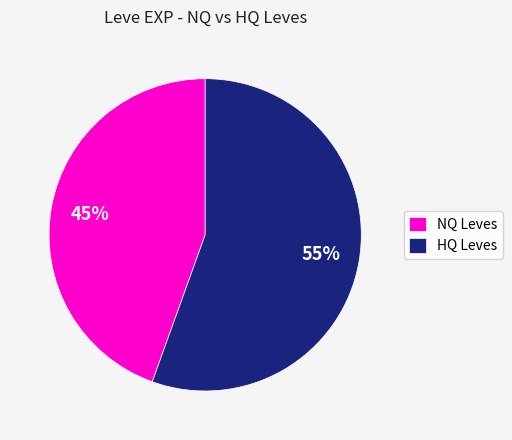

To the nearest percent, what is the combined percentage of HQ Leves and NQ Leves?

100%